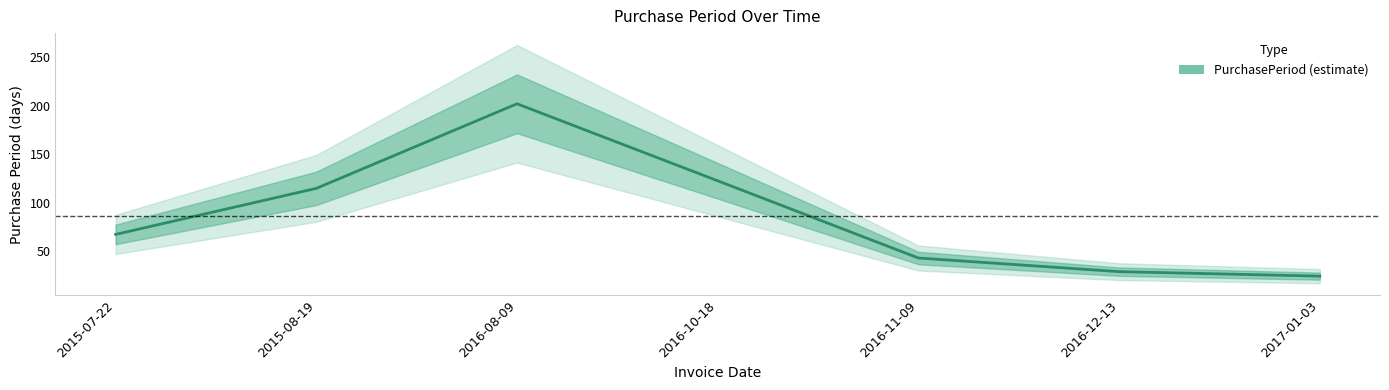

What is the change in value from 2015-07-22 to 2015-08-19?

+47.5